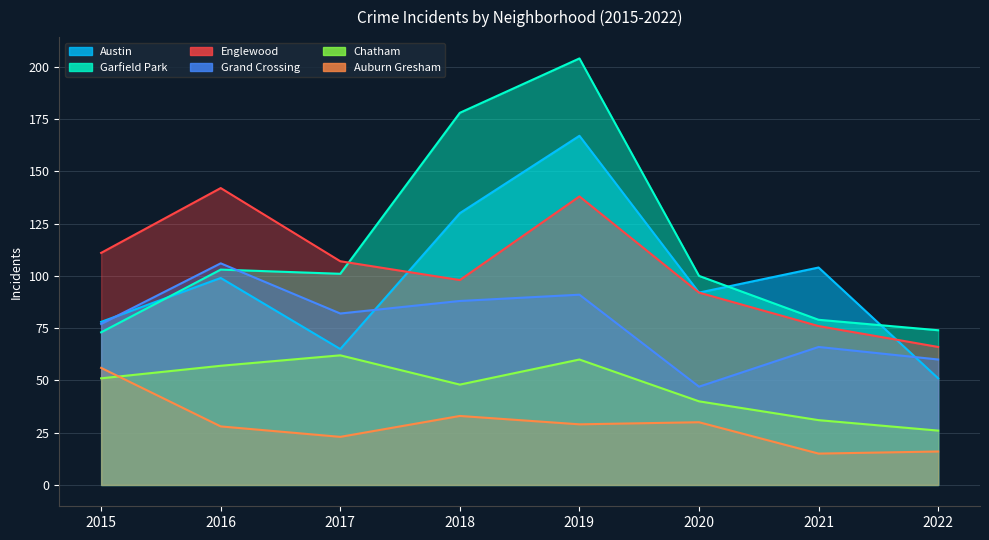

Which series has the largest total across all categories?

Garfield Park